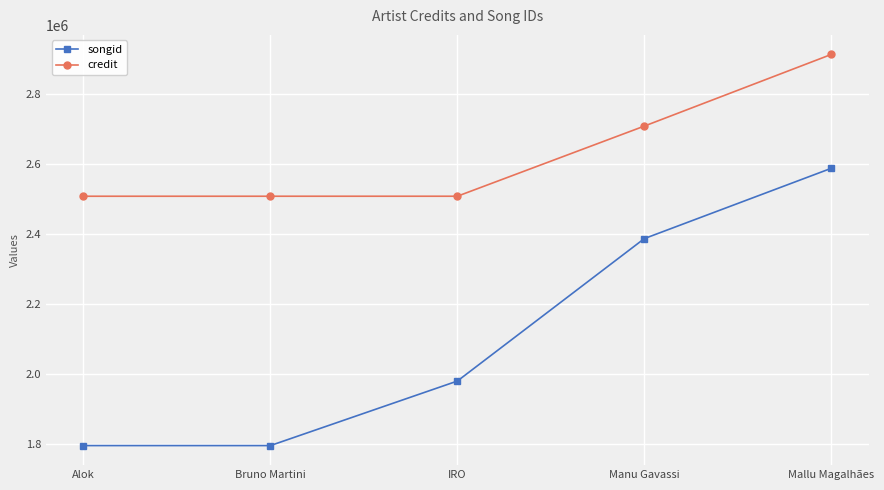

What is the approximate value of songid at Manu Gavassi?

2387528